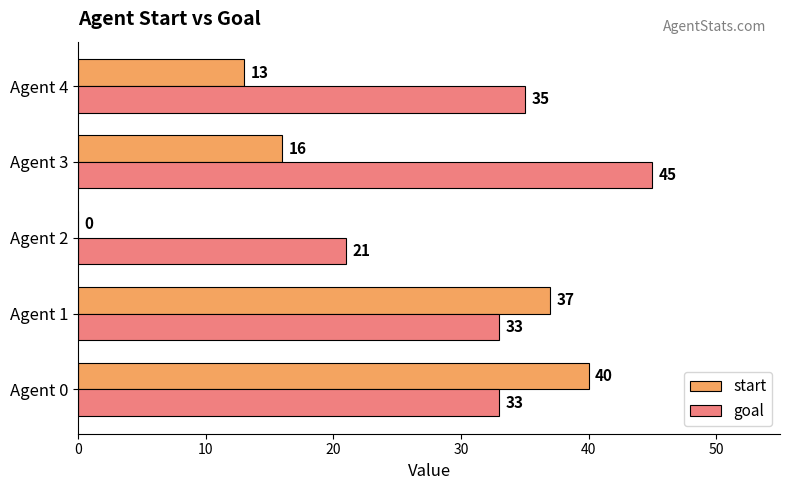

What value does the start series have at Agent 0, to the nearest 10?

40